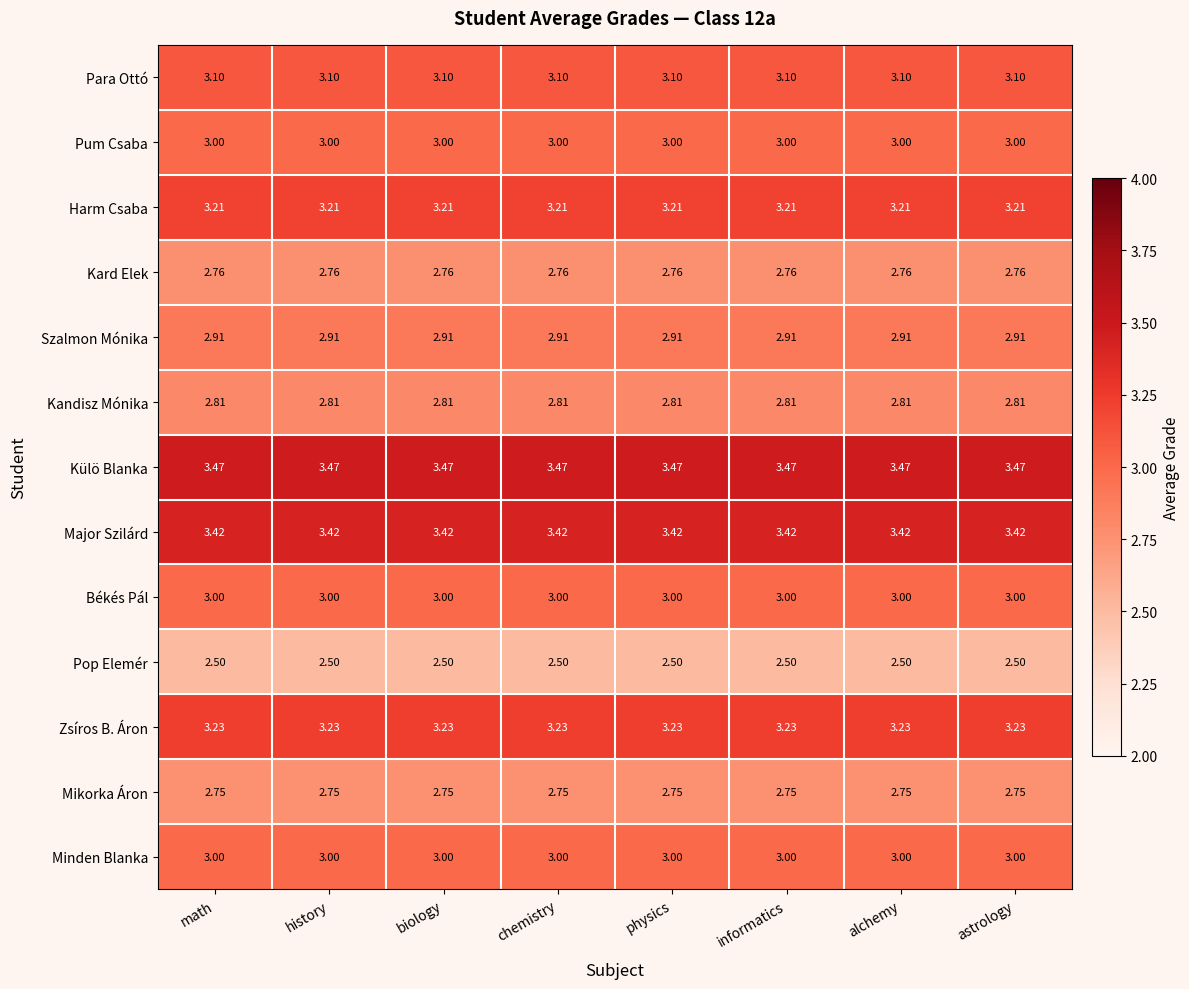

Is the value of Harm Csaba at biology greater than the value of Zsíros B. Áron at biology?

No